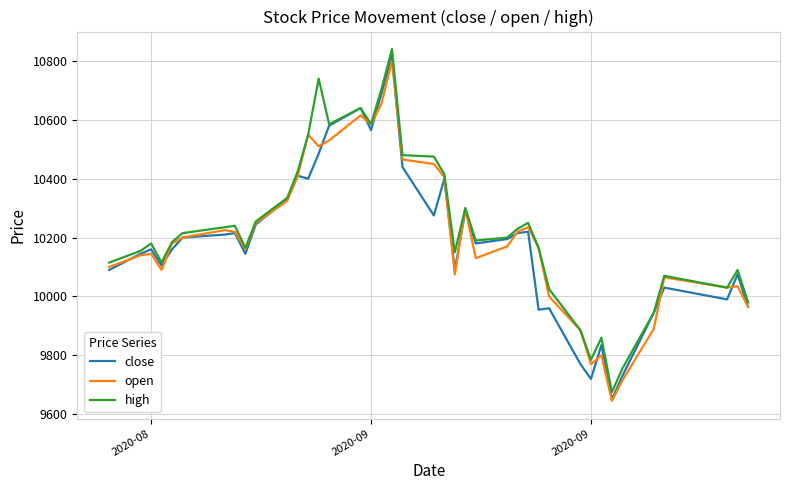

What is the minimum value shown in the chart?

9645